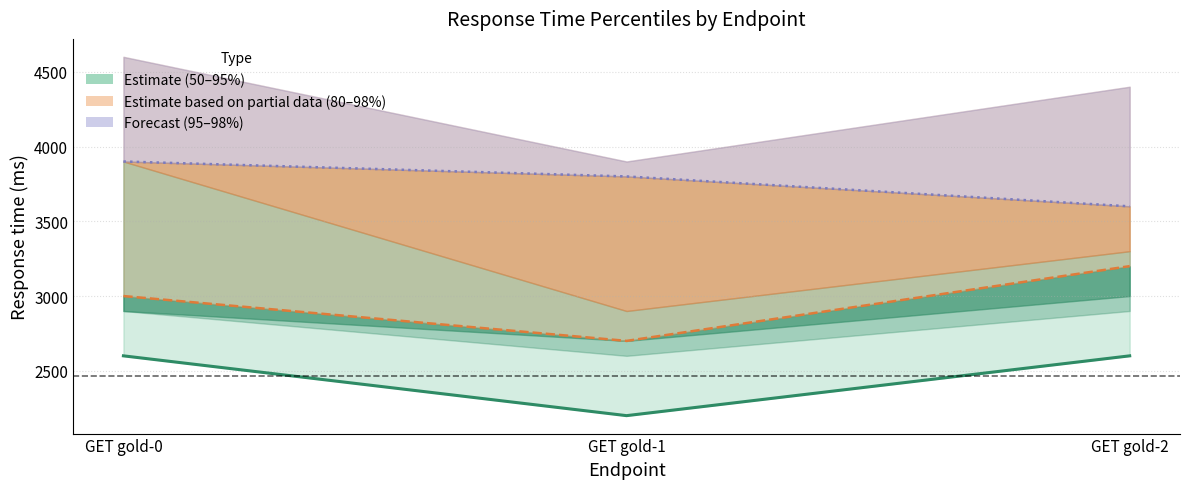

What value does the 95% series have at GET gold-1, to the nearest 50?

3800